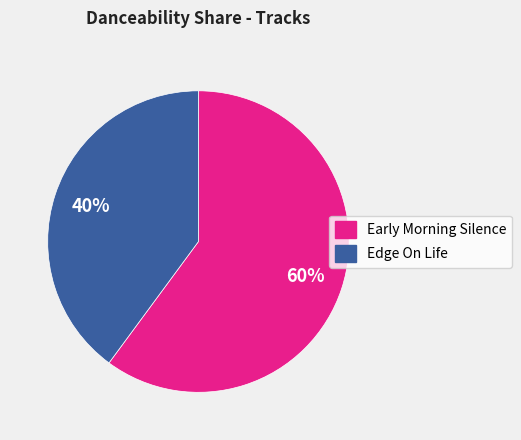

Which has a higher value, Early Morning Silence or Edge On Life?

Early Morning Silence